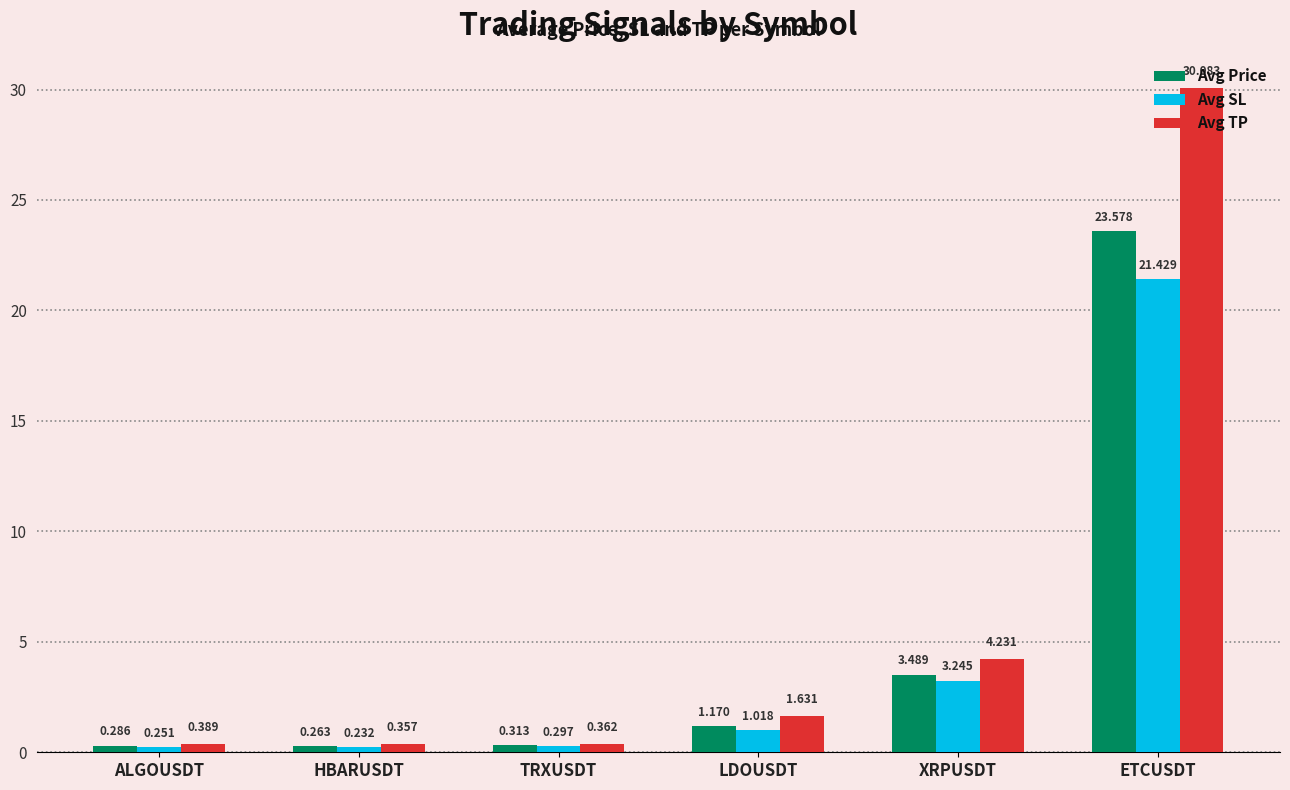

Are the bars horizontal?

No